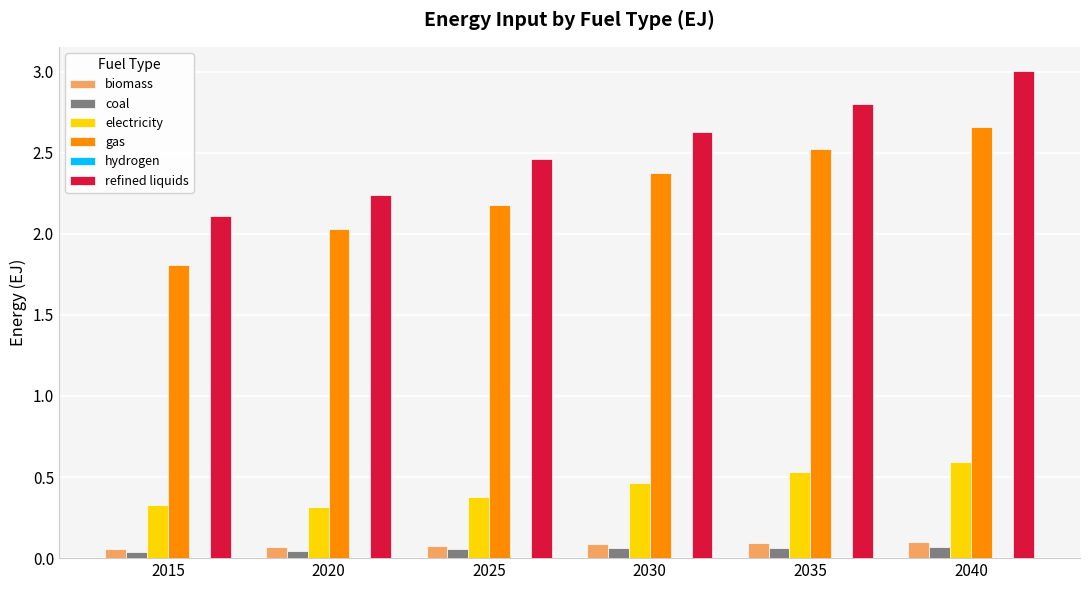

How many coal values are between 0 and 1?

6